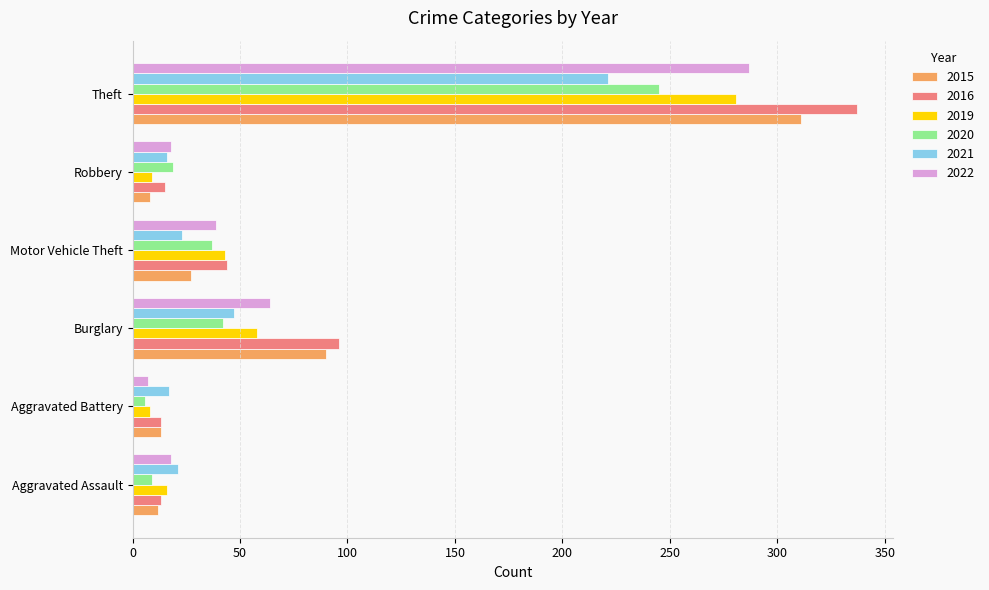

What is the difference between the highest and lowest values at Theft?

116